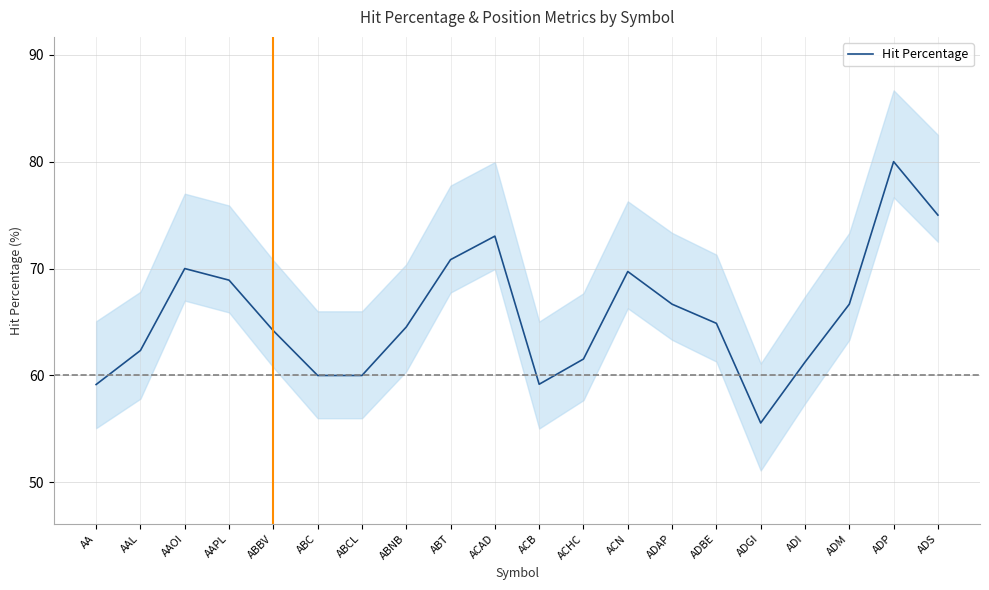

Reading left to right, list all the values displayed in this chart.

59.2	62.3	70.0	68.9	64.2	60.0	60.0	64.5	70.8	73.0	59.2	61.5	69.7	66.7	64.9	55.6	61.2	66.7	80.0	75.0